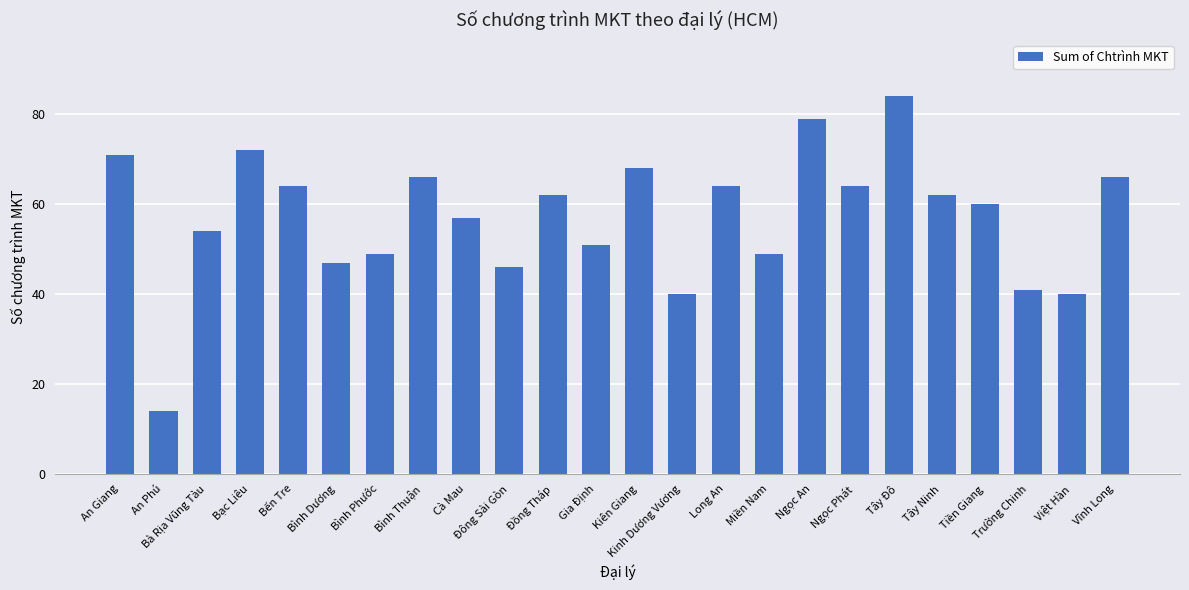

Is it true that the value at Tây Đô is 84?

True